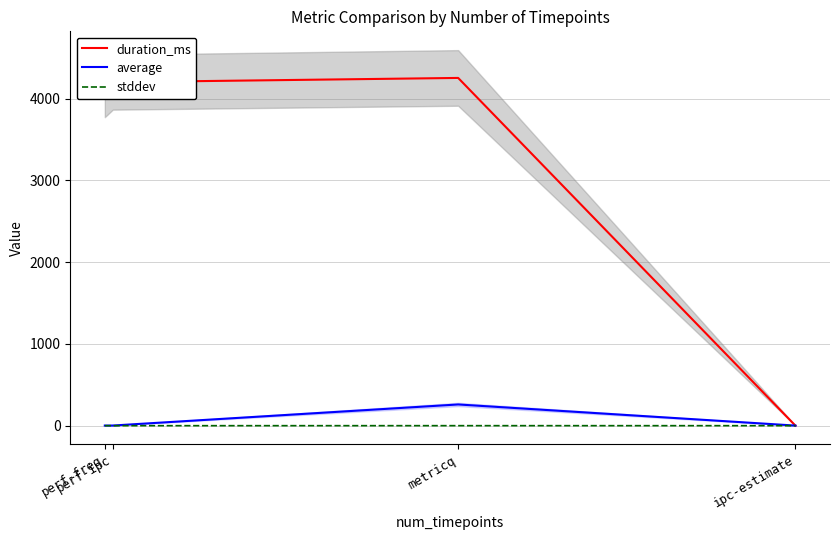

What is the approximate value of average at metricq?

259.6